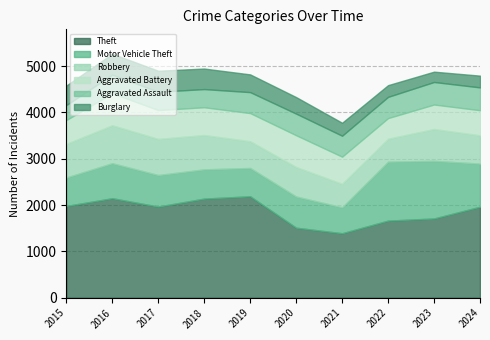

True or false: Burglary and Motor Vehicle Theft cross at least once.

False